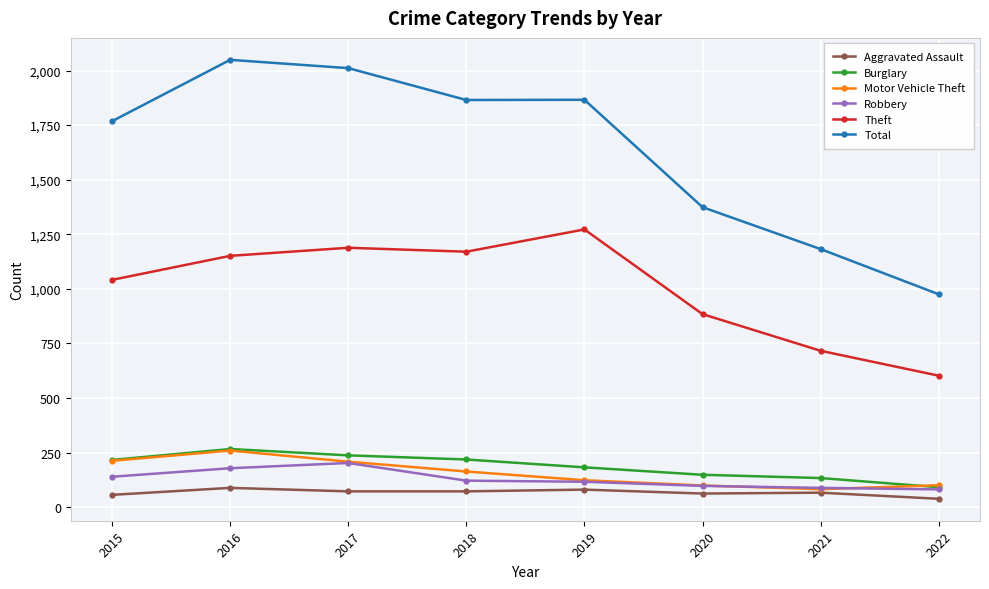

What is the value of the Theft point at the 4th from the left?

1170